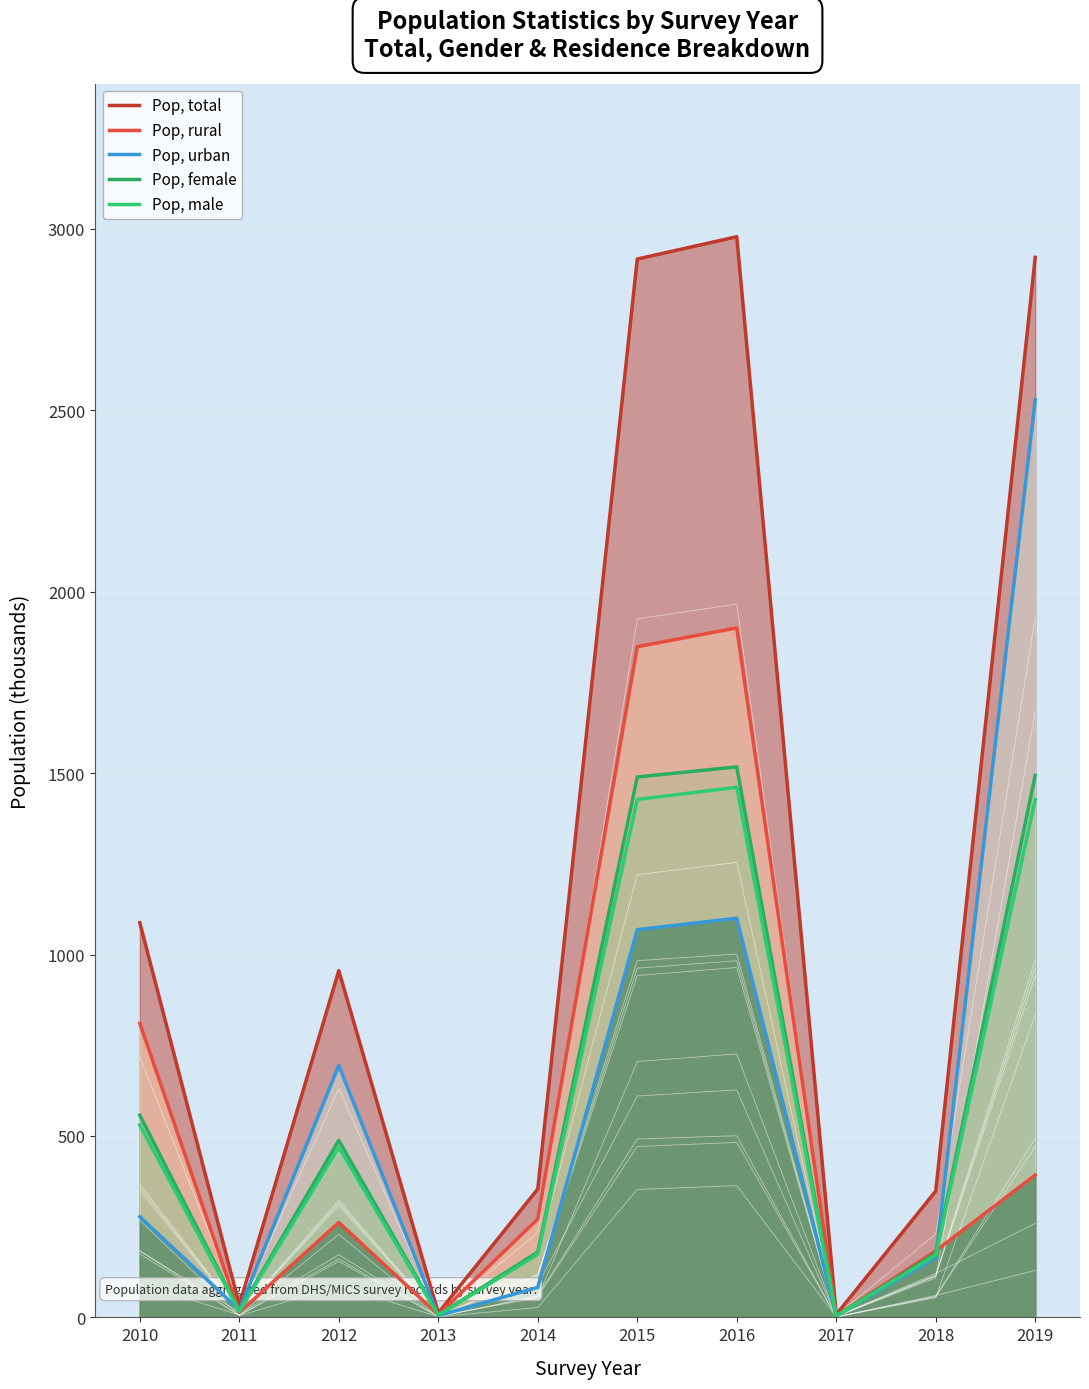

Read the Pop, female value at 2014.

180.0